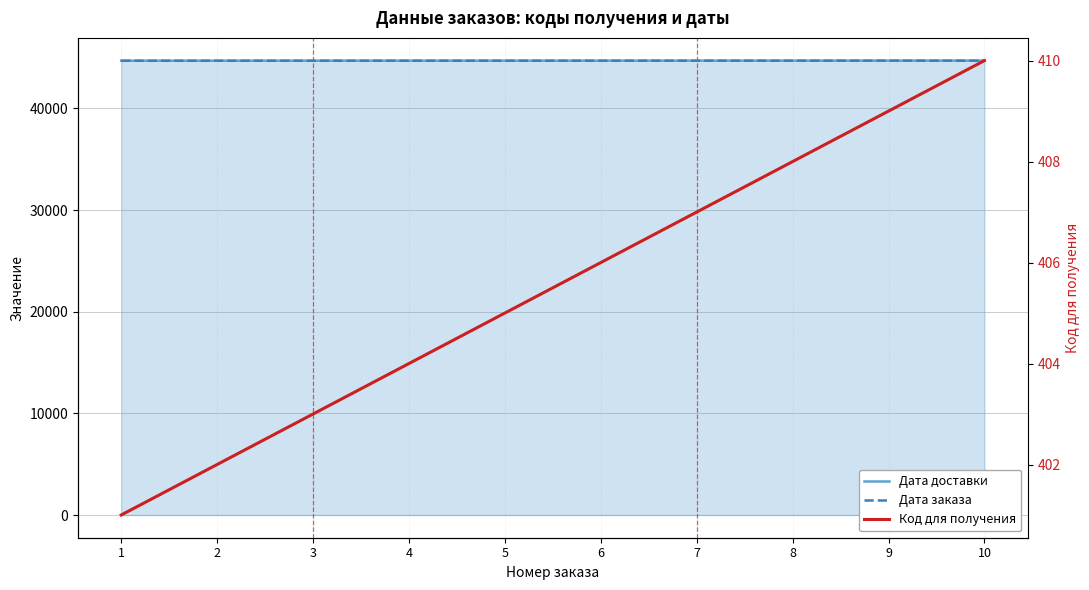

Which series has the largest total across all categories?

Дата доставки